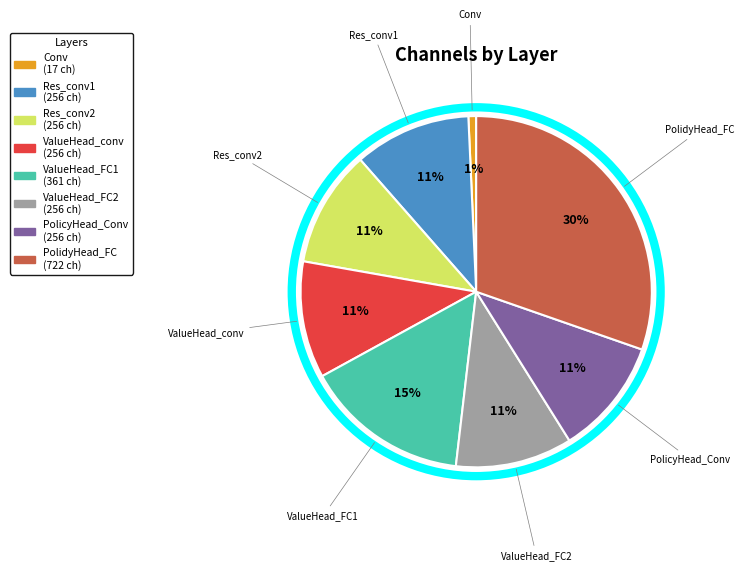

Combined, do ValueHead_FC2 and Res_conv2 account for over 50%?

No